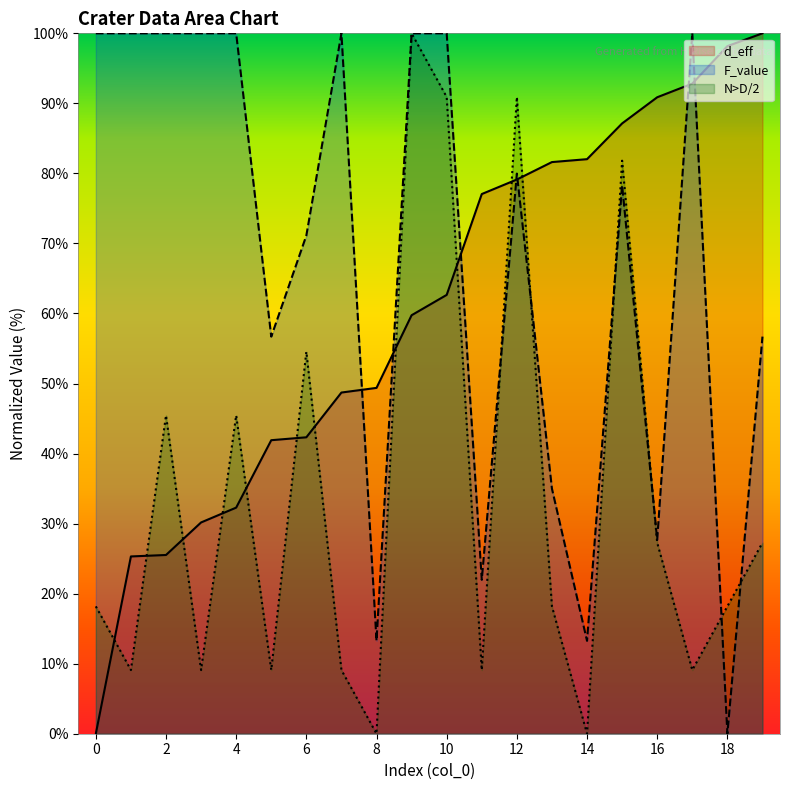

How many values in the F_value series are below 79?

10